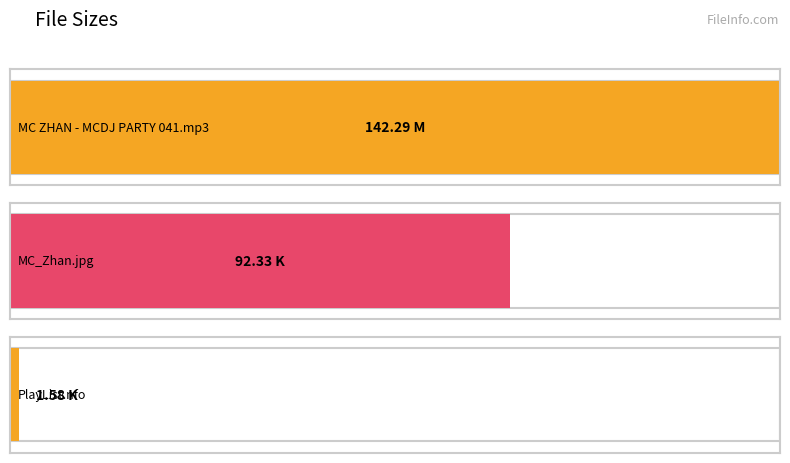

True or false: the data shows 2.7 at PlayList.nfo.

False